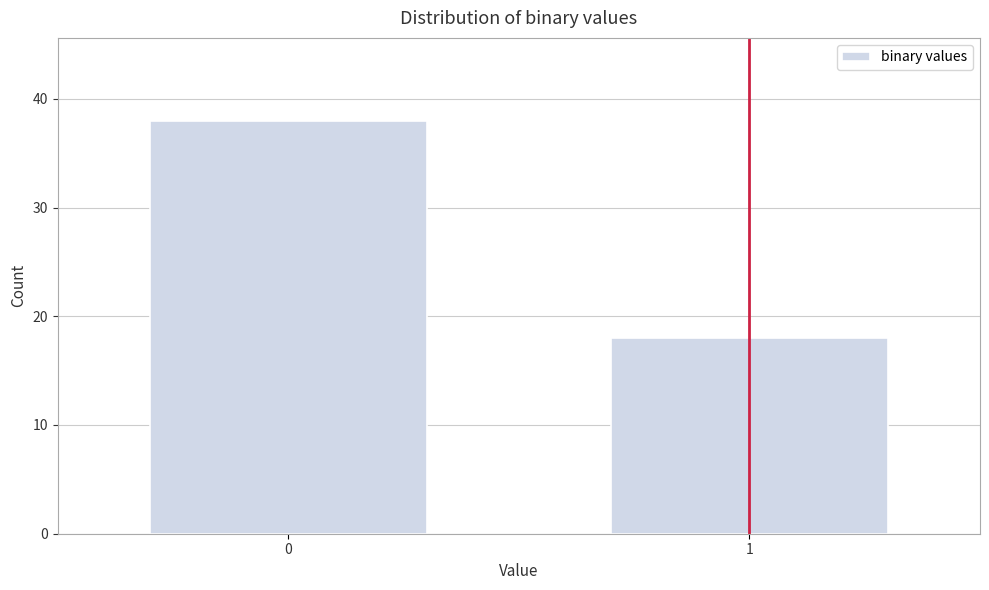

Reading left to right, extract all data points from this chart.

0=38	1=18